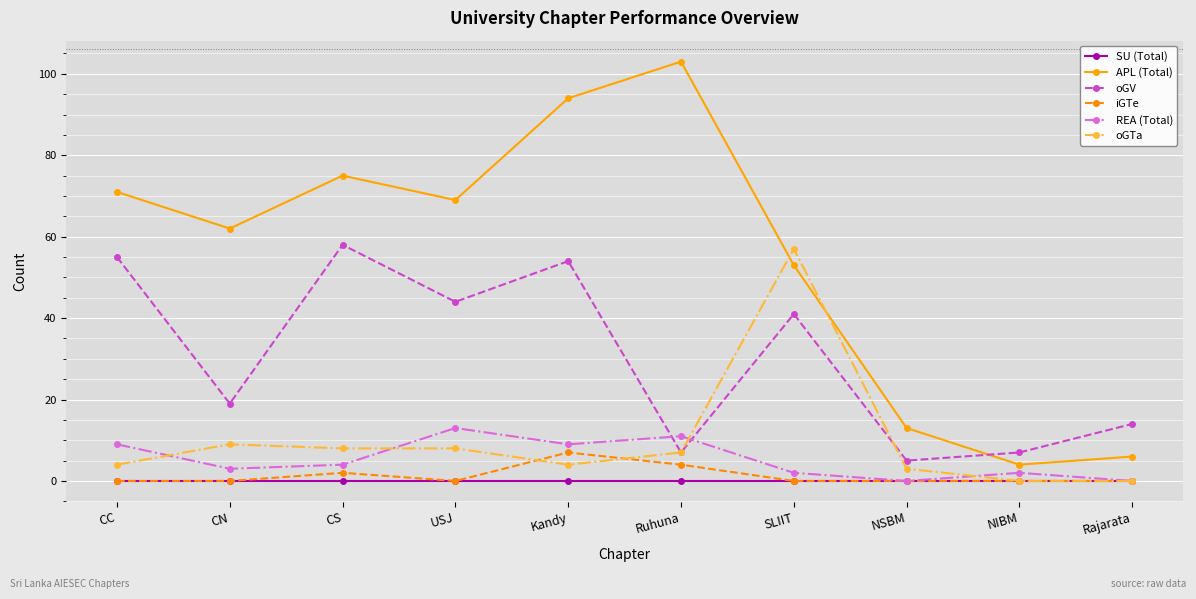

Reading left to right, extract all data points from this chart.

SU (Total): CC=0	CN=0	CS=0	USJ=0	Kandy=0	Ruhuna=0	SLIIT=0	NSBM=0	NIBM=0	Rajarata=0
APL (Total): CC=71	CN=62	CS=75	USJ=69	Kandy=94	Ruhuna=103	SLIIT=53	NSBM=13	NIBM=4	Rajarata=6
oGV: CC=55	CN=19	CS=58	USJ=44	Kandy=54	Ruhuna=7	SLIIT=41	NSBM=5	NIBM=7	Rajarata=14
iGTe: CC=0	CN=0	CS=2	USJ=0	Kandy=7	Ruhuna=4	SLIIT=0	NSBM=0	NIBM=0	Rajarata=0
REA (Total): CC=9	CN=3	CS=4	USJ=13	Kandy=9	Ruhuna=11	SLIIT=2	NSBM=0	NIBM=2	Rajarata=0
oGTa: CC=4	CN=9	CS=8	USJ=8	Kandy=4	Ruhuna=7	SLIIT=57	NSBM=3	NIBM=0	Rajarata=0